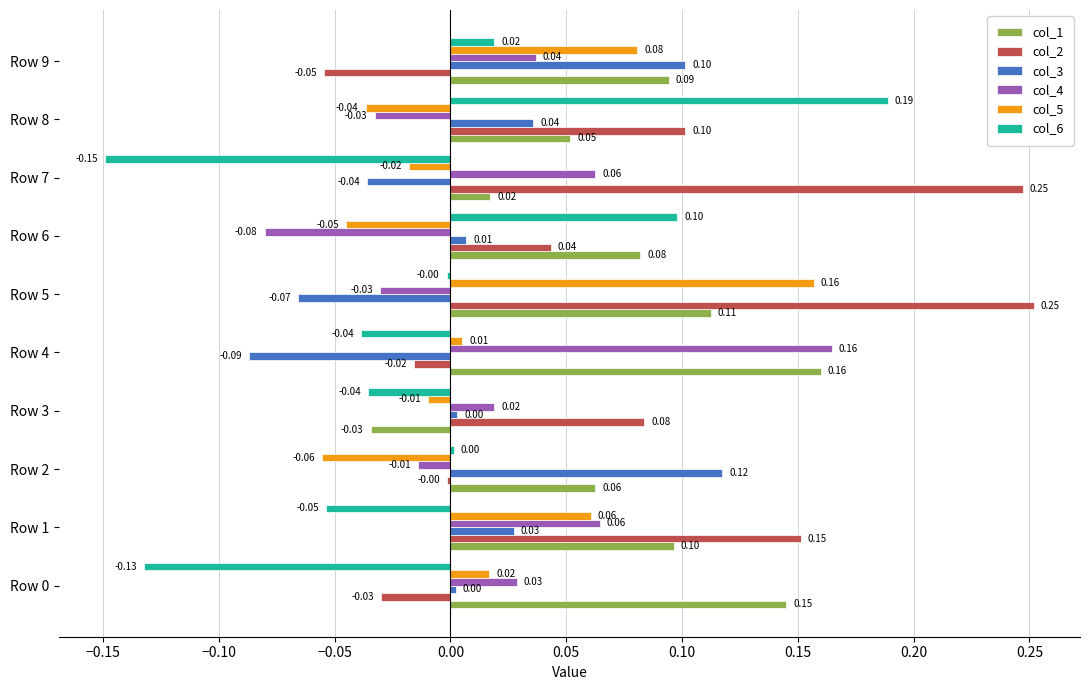

How many values in col_5 are above zero?

5